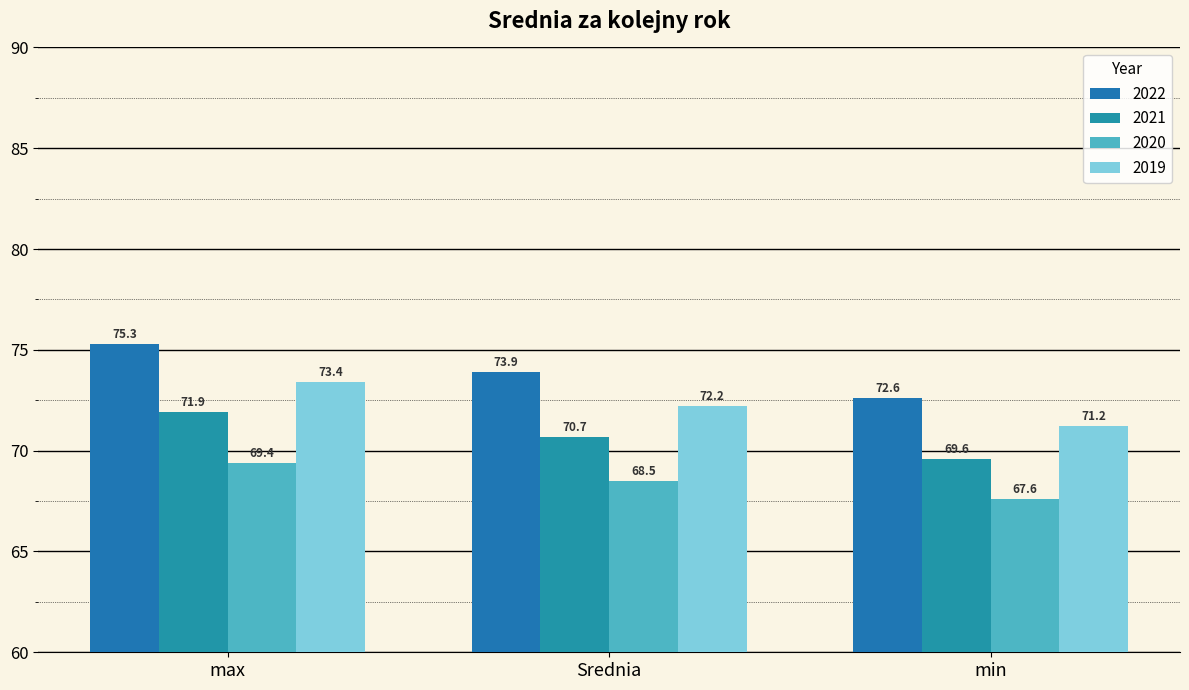

How many data points in 2022 are less than 73?

1